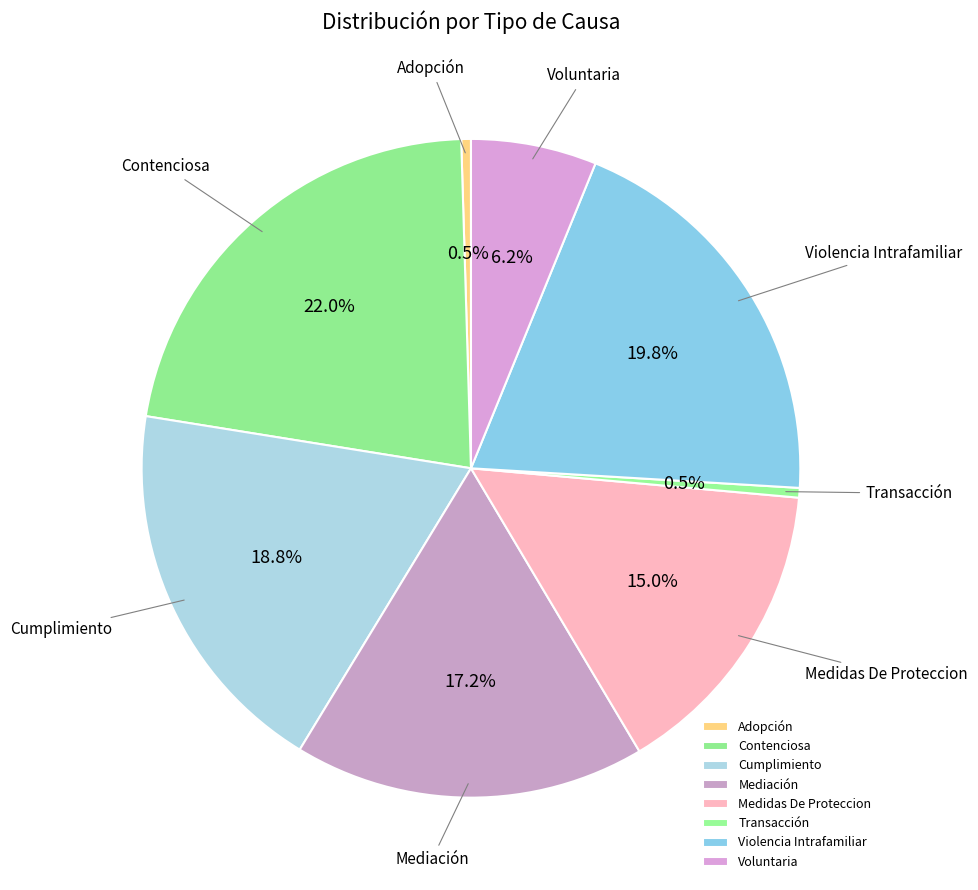

What percentage is NOT represented by Mediación?

82.8%